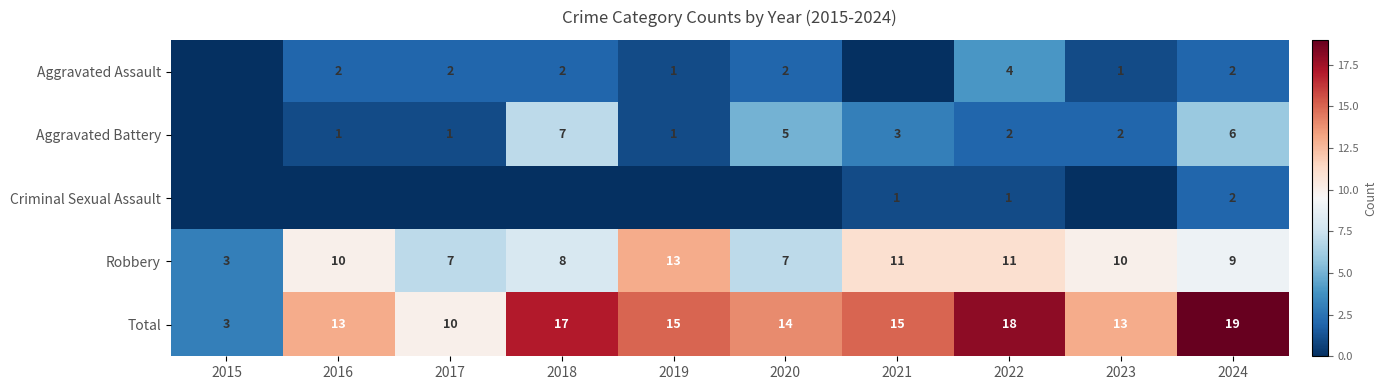

What is the difference between the Total values at 2022 and 2023?

5